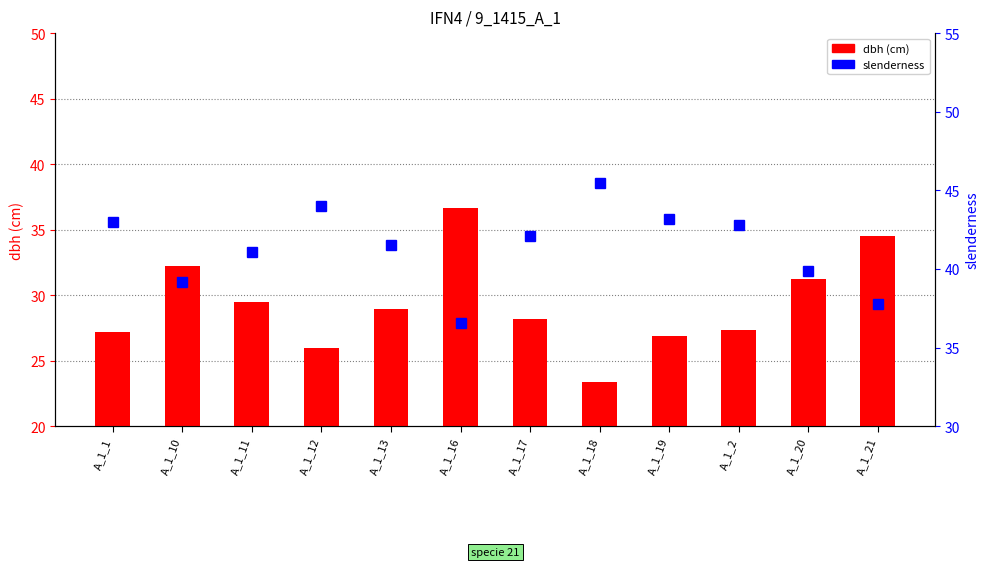

Where is dbh nearest to the value 29?

A_1_13